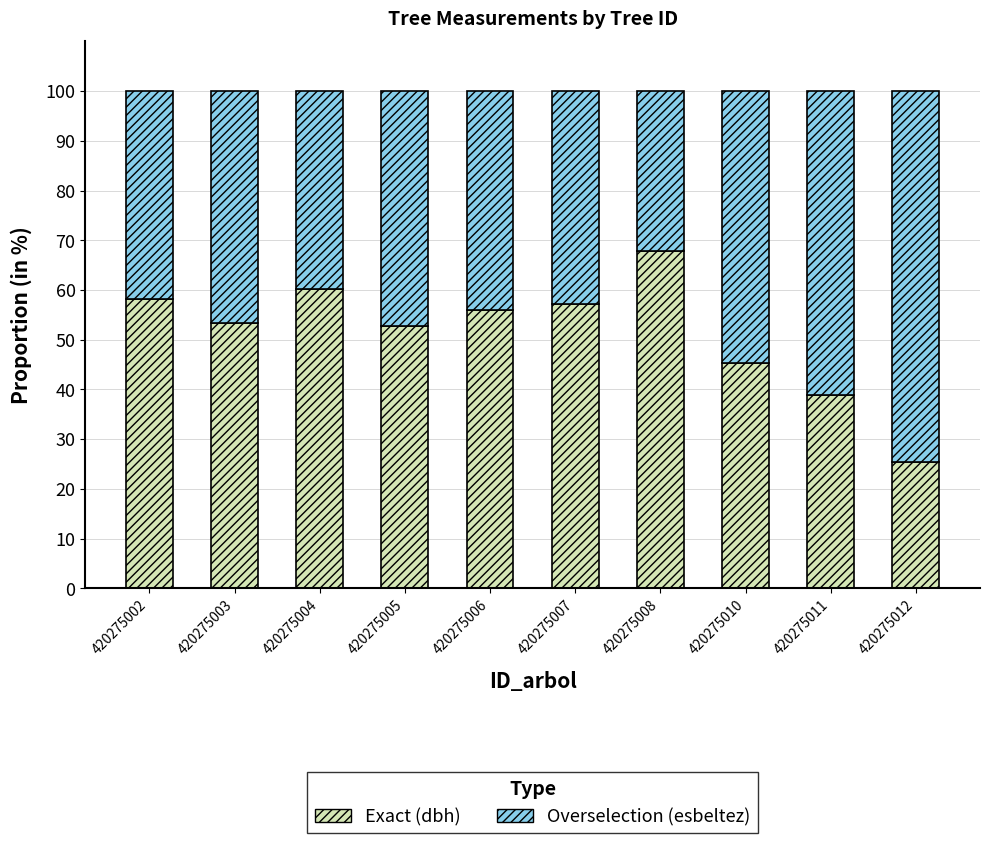

What is the total value across all series at 420275002?

100.0